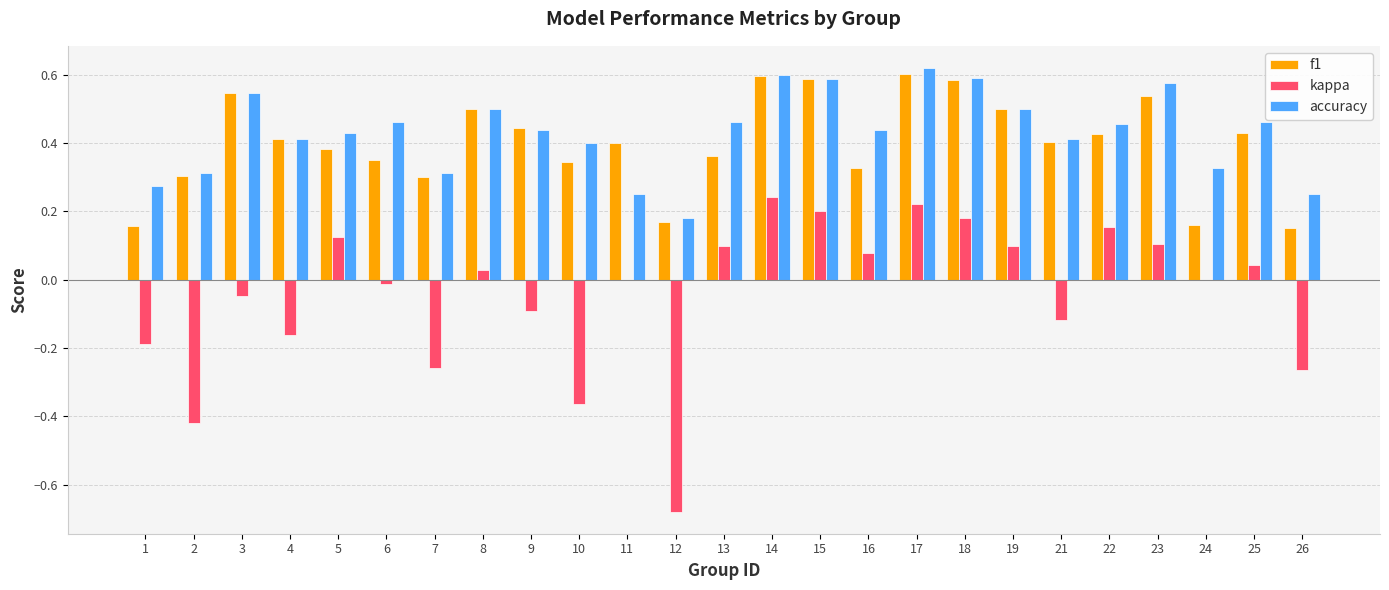

What is the total value across all series at 21?

0.7